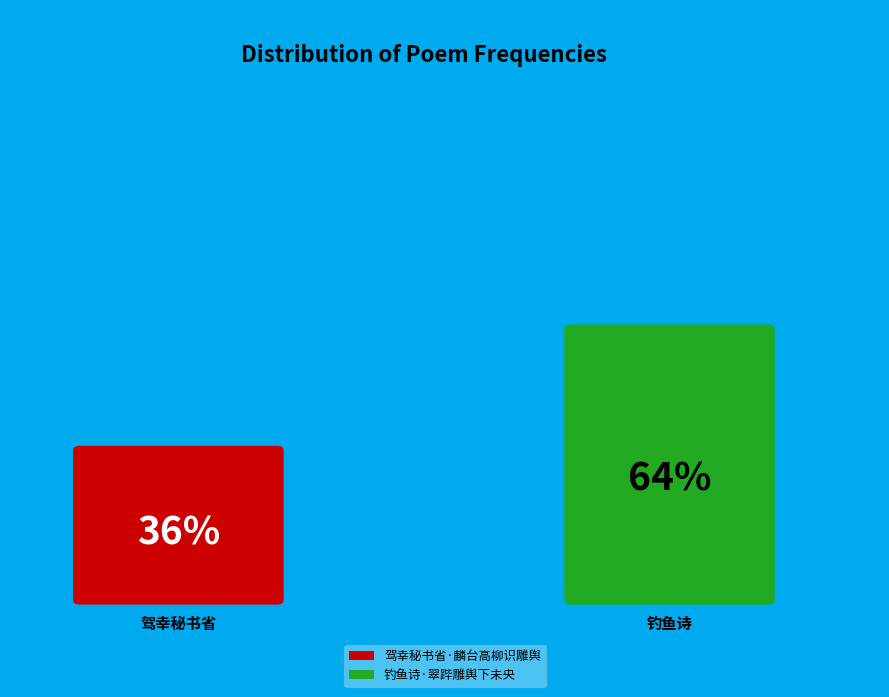

Count the number of slices in the pie.

2